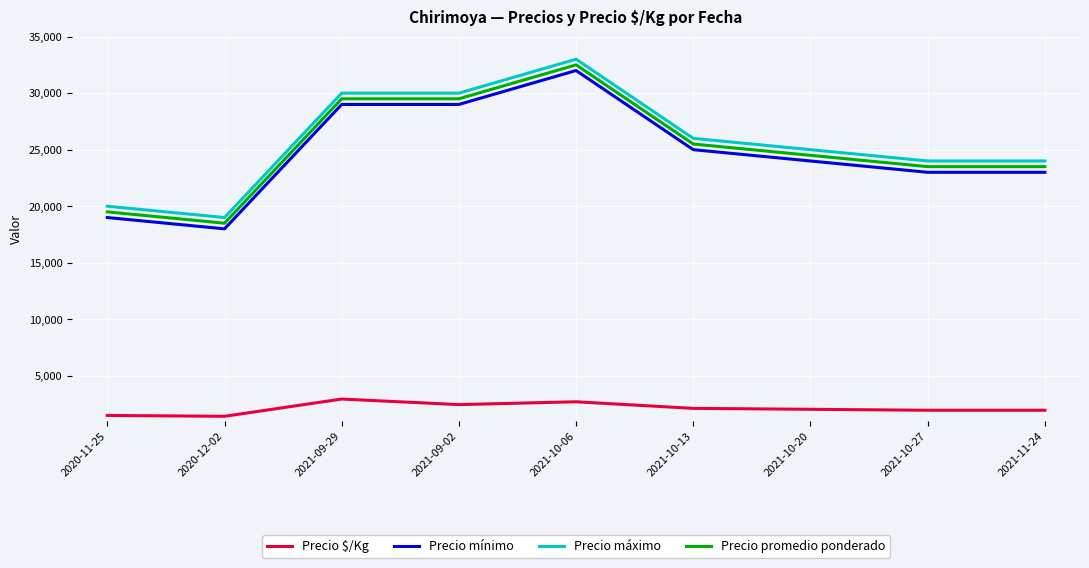

At how many categories does at least one series exceed 12692?

9